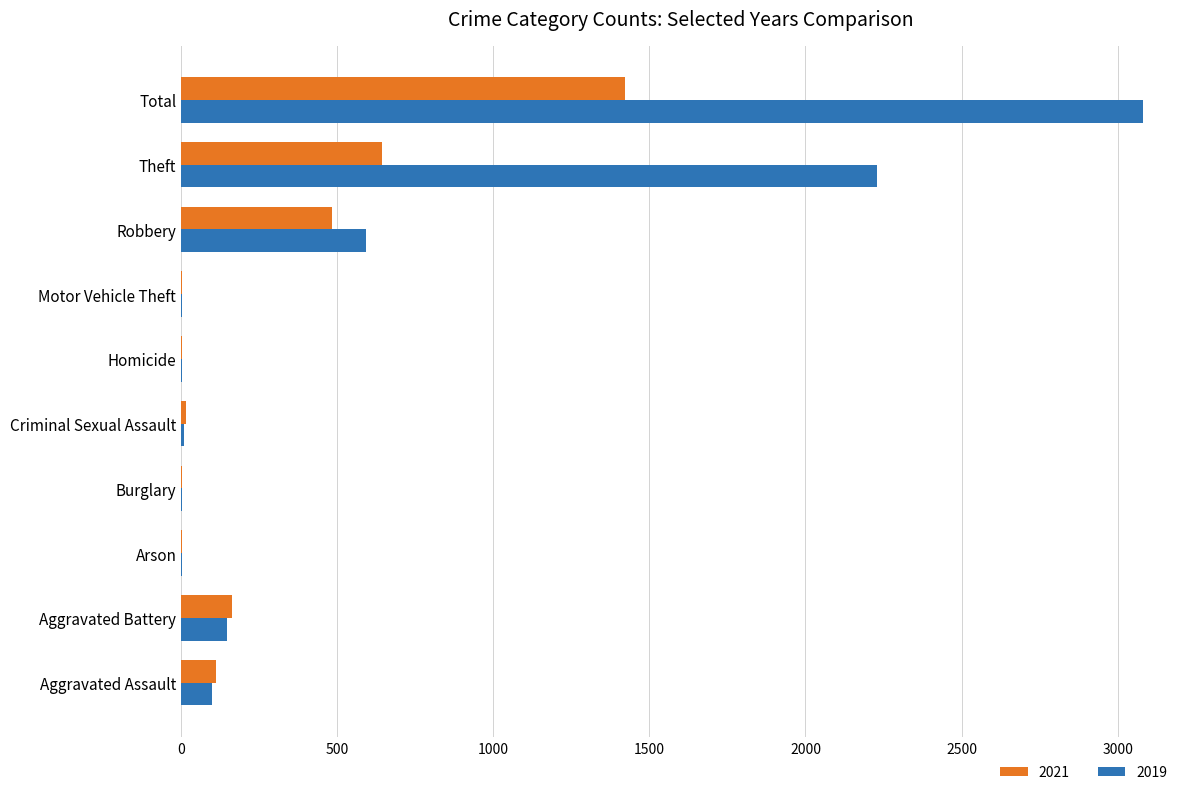

Which category has the highest value across all series?

Total